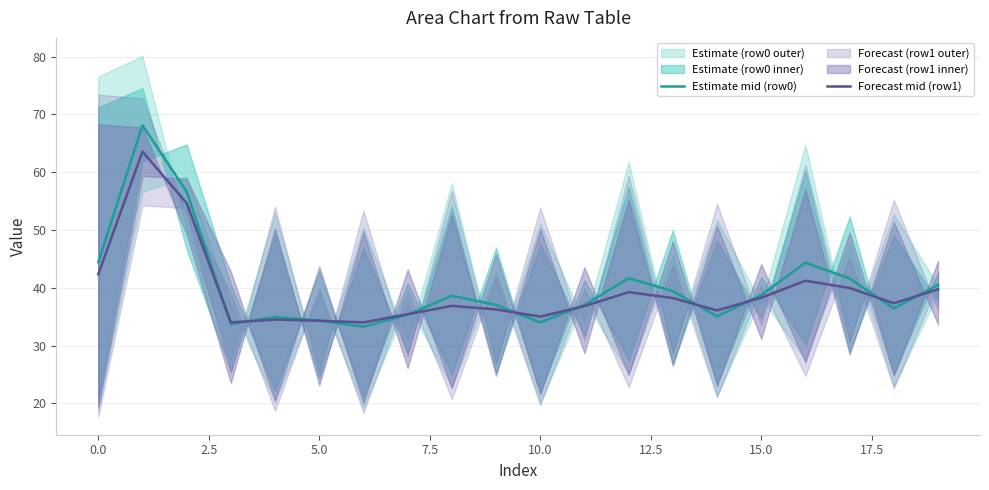

Is the value of Estimate mid (row0) at 11 greater than the value of Forecast mid (row1) at −2.5?

No